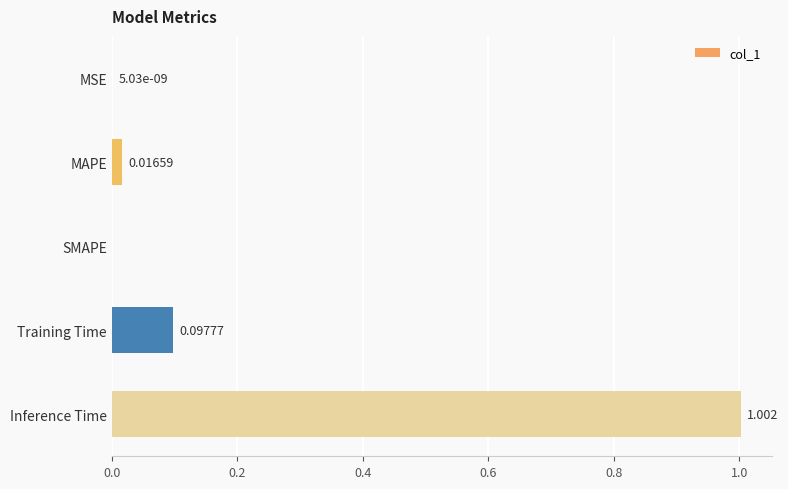

Does the chart contain stacked bars?

No